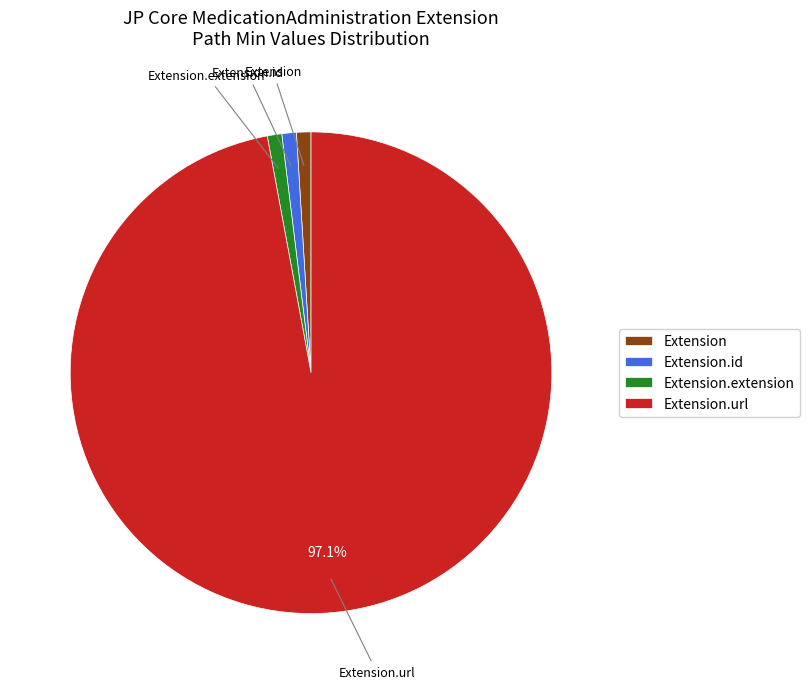

How many segments does this pie chart have?

4